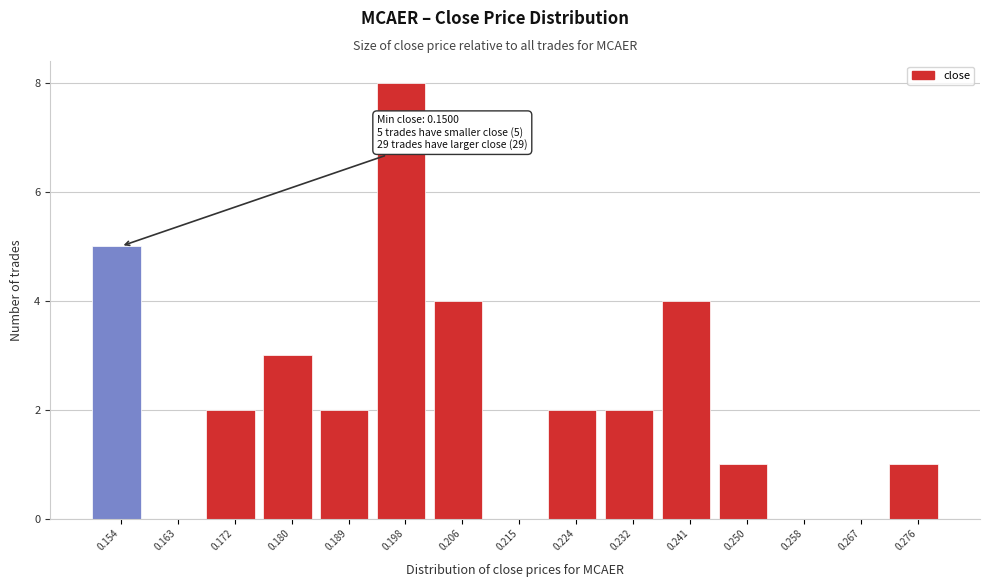

Over which range of the x-axis is the bar tallest?

0.193 to 0.202